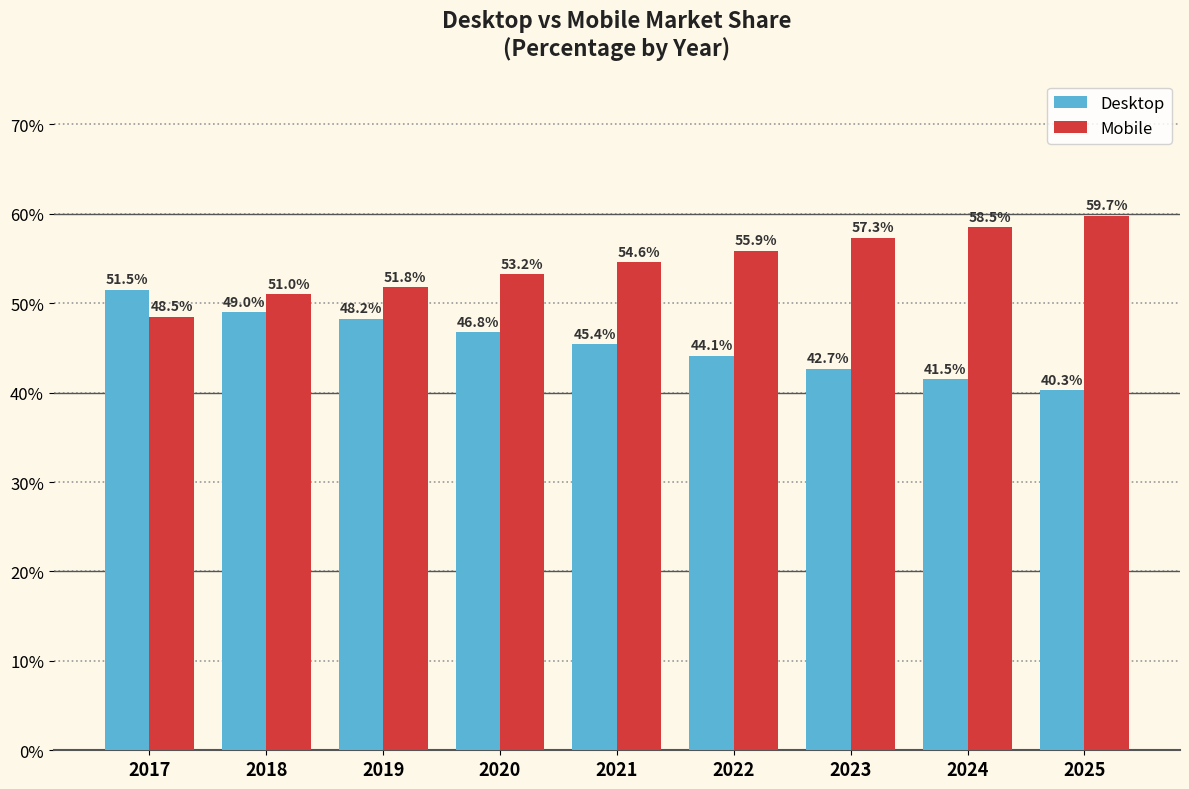

How many bars are there in total?

18